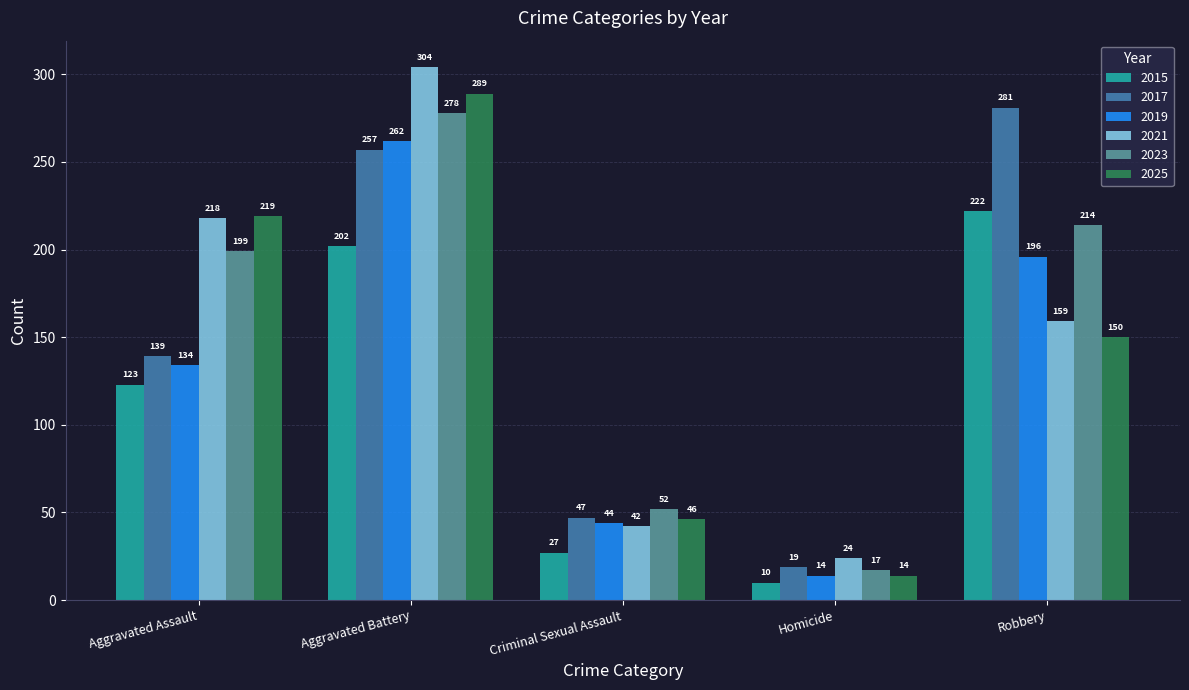

What is the spread (max minus min) of values at Aggravated Assault?

96